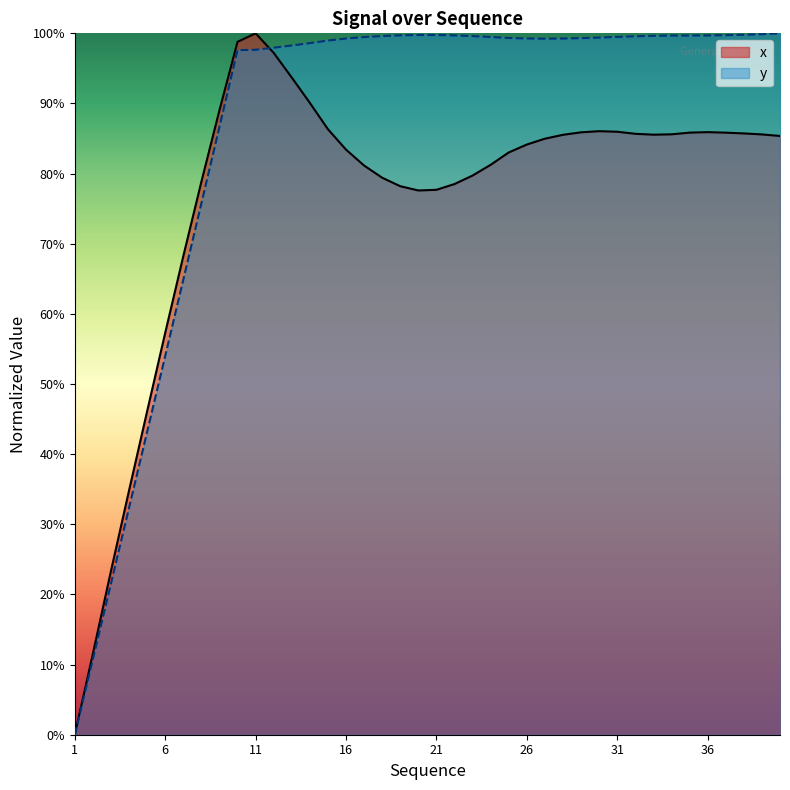

The y series shows 1.5 at 30. True or false?

False